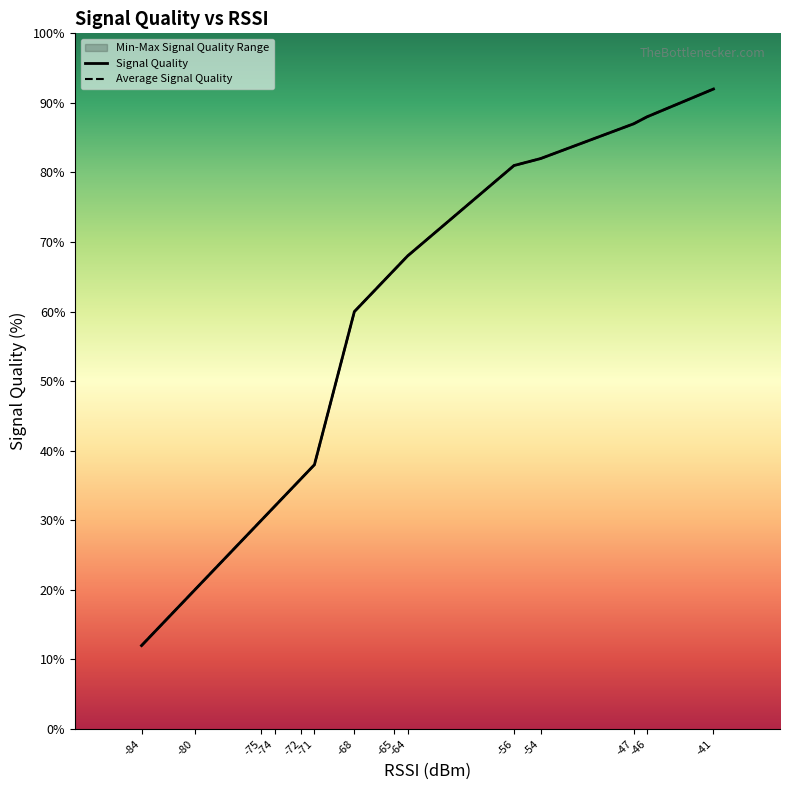

What is the difference between the second highest and minimum values in the Maximum Signal Quality series?

76